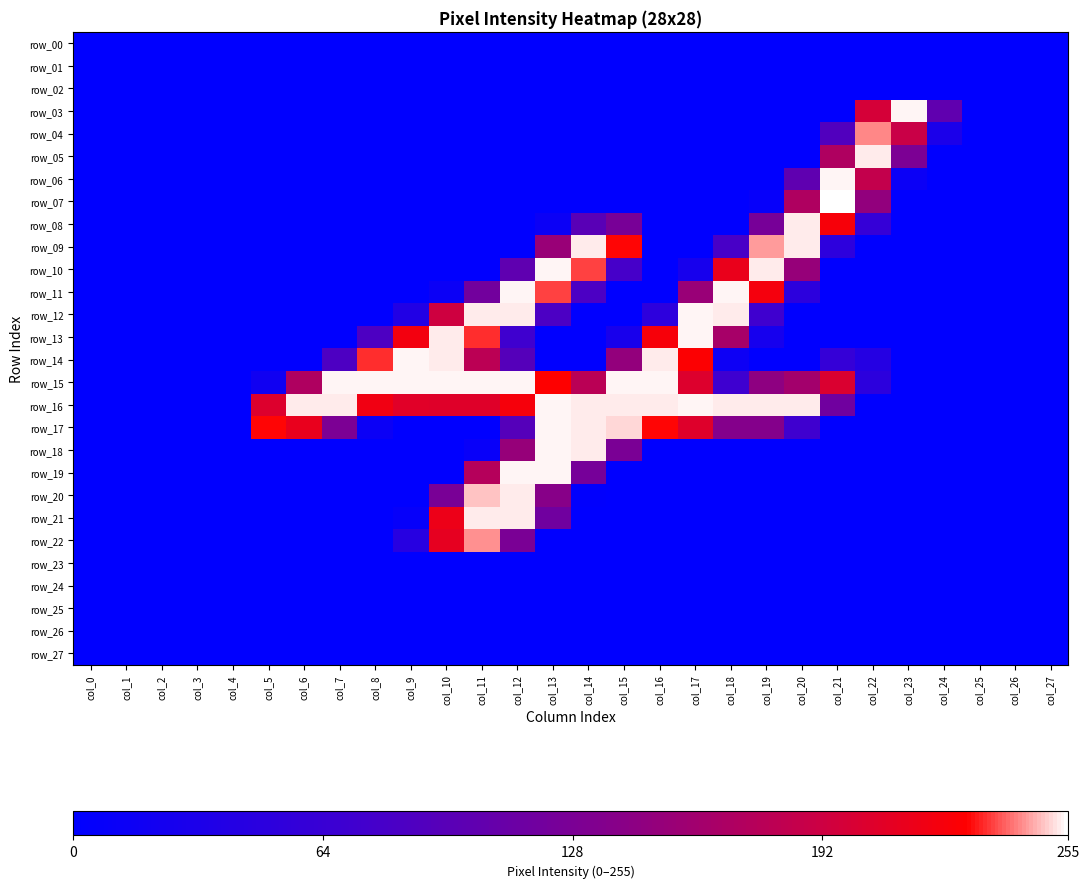

At which label does row_24 reach its peak?

col_0